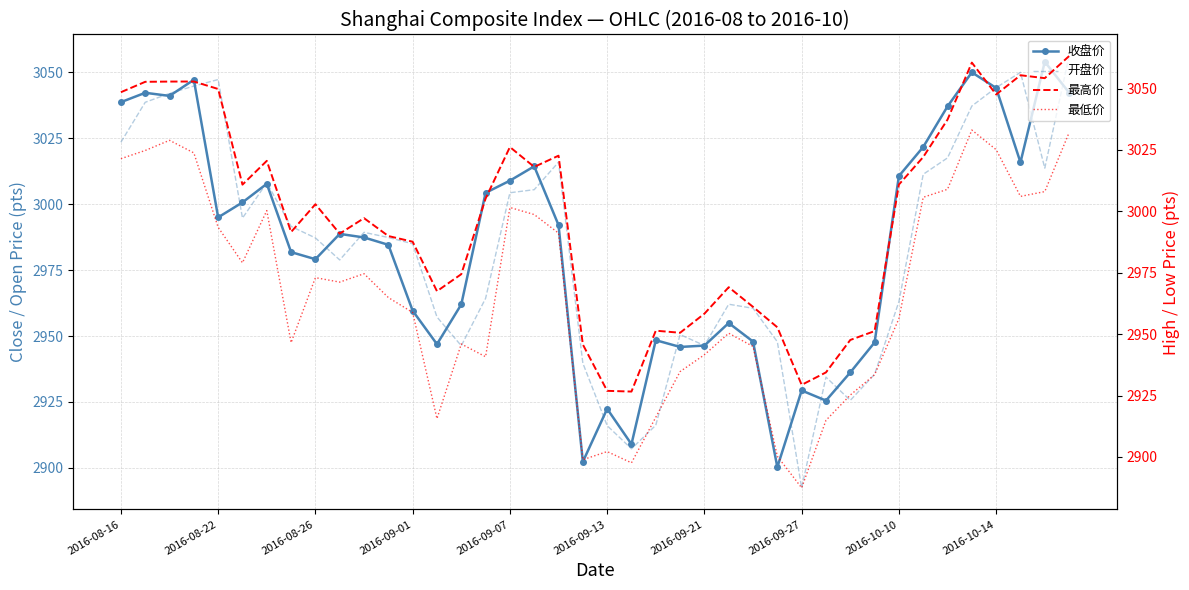

In 最低价, how many points are lower than both neighbors (excluding endpoints)?

9